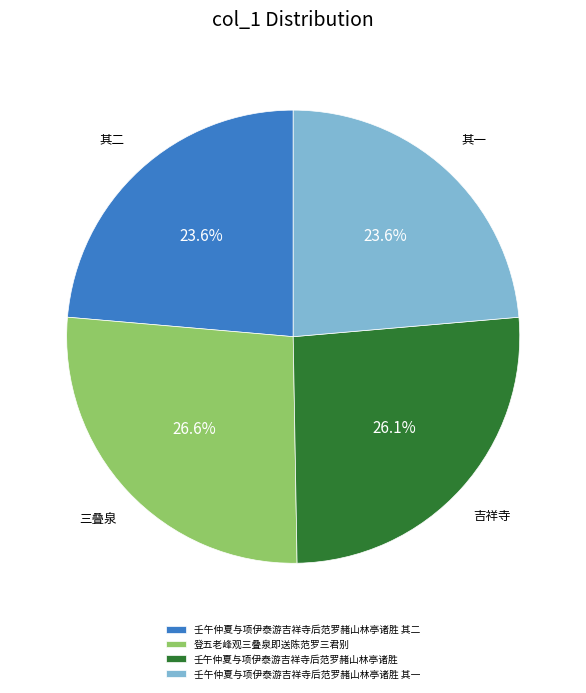

True or false: 壬午仲夏与项伊泰游吉祥寺后范罗赭山林亭诸胜 accounts for 26% of the total.

True